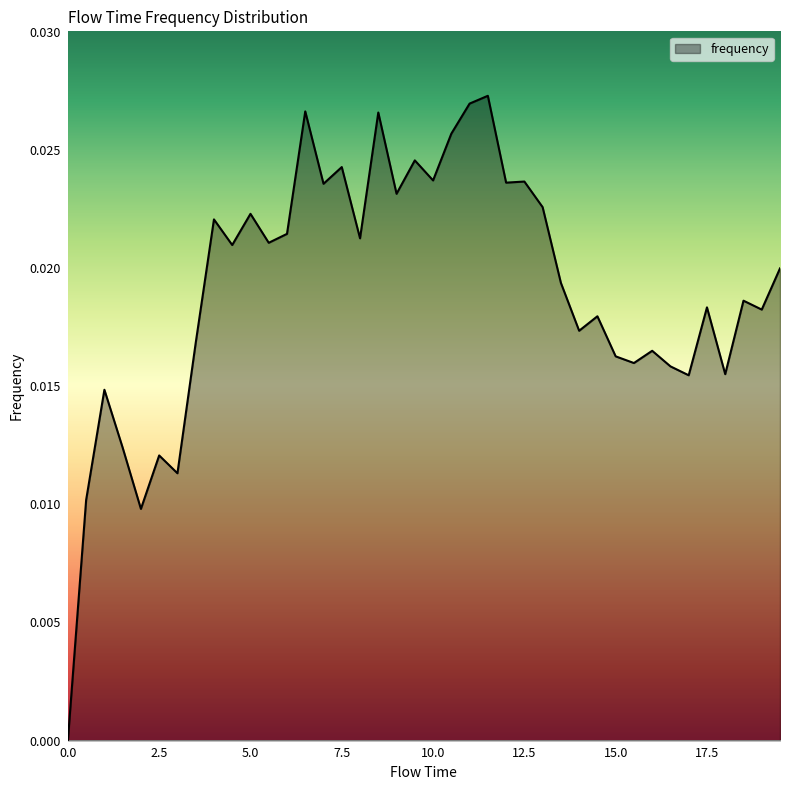

Count the values in the range 0 to 1.

40